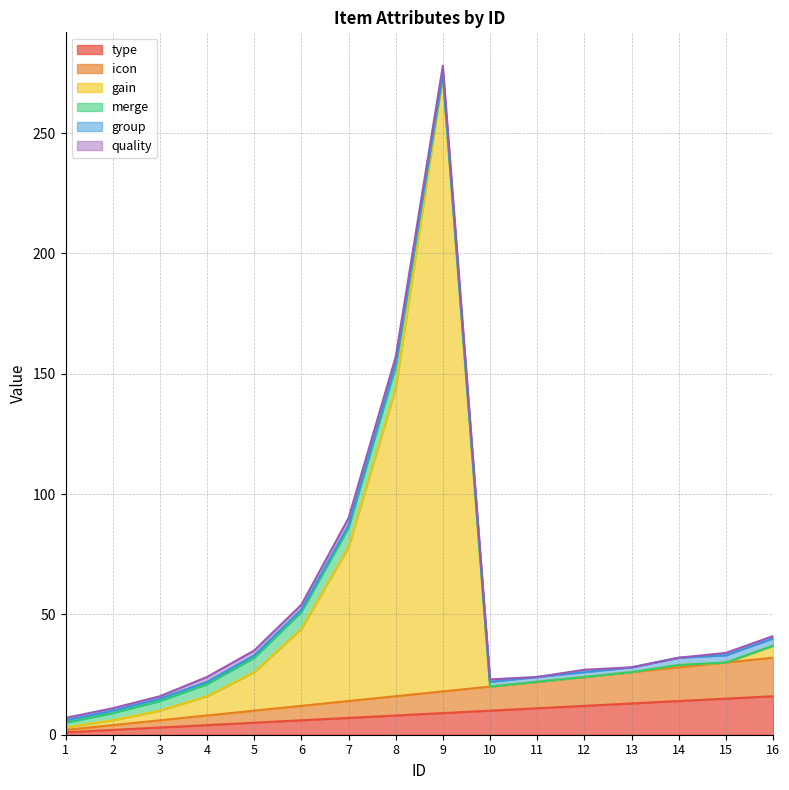

At which label does type first exceed 9?

10